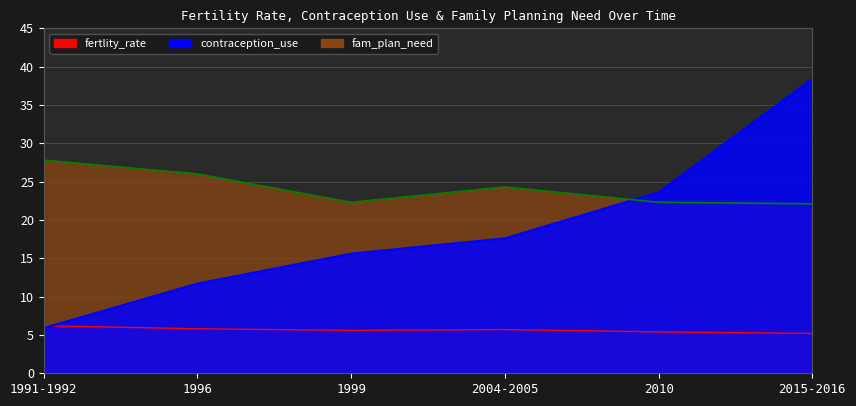

At which label does fam_plan_need reach its minimum?

2015-2016